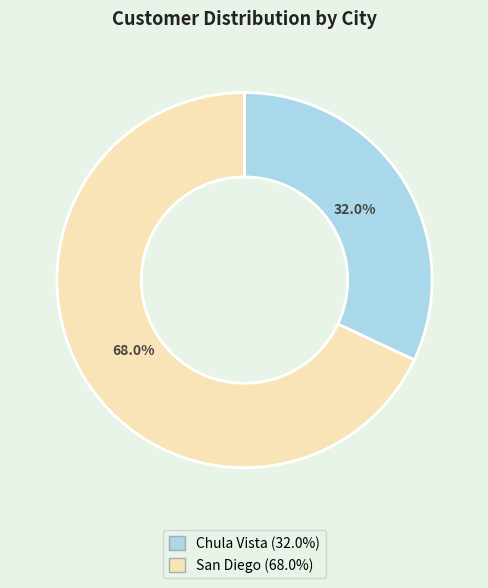

Is there a majority slice in this chart?

Yes